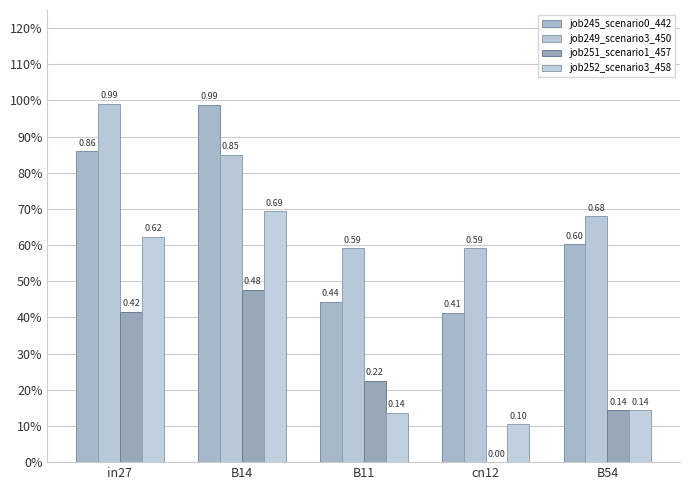

Are the bars grouped side by side (vs. stacked)?

Yes